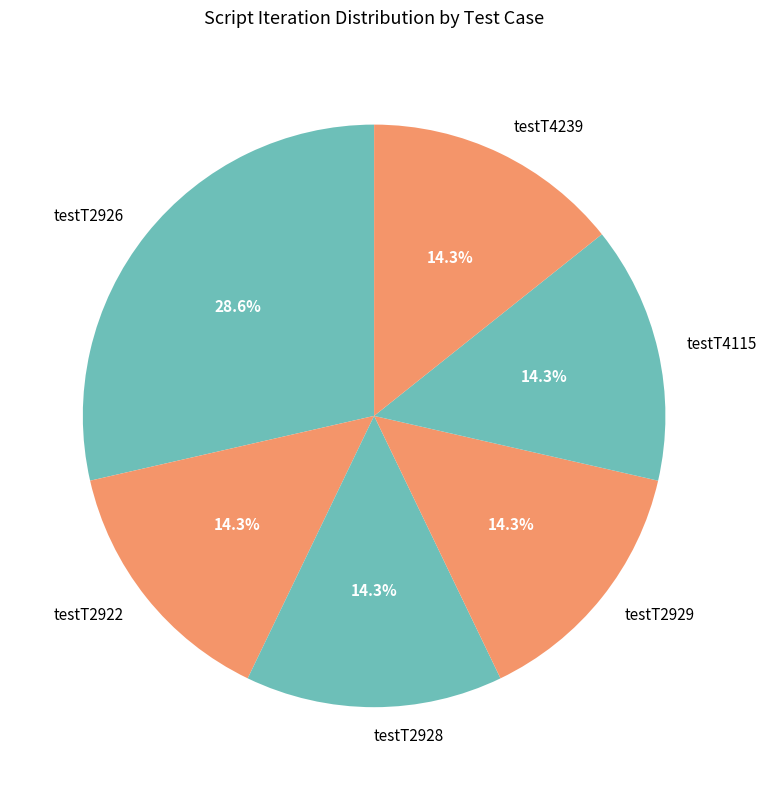

What is the total percentage of testT2928 and testT2922?

28.6%